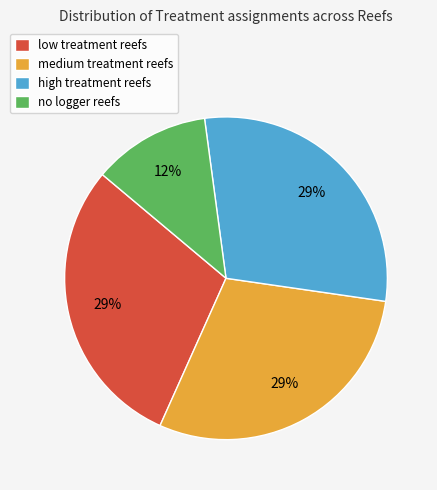

Is the sum of no logger reefs and high treatment reefs greater than half?

No